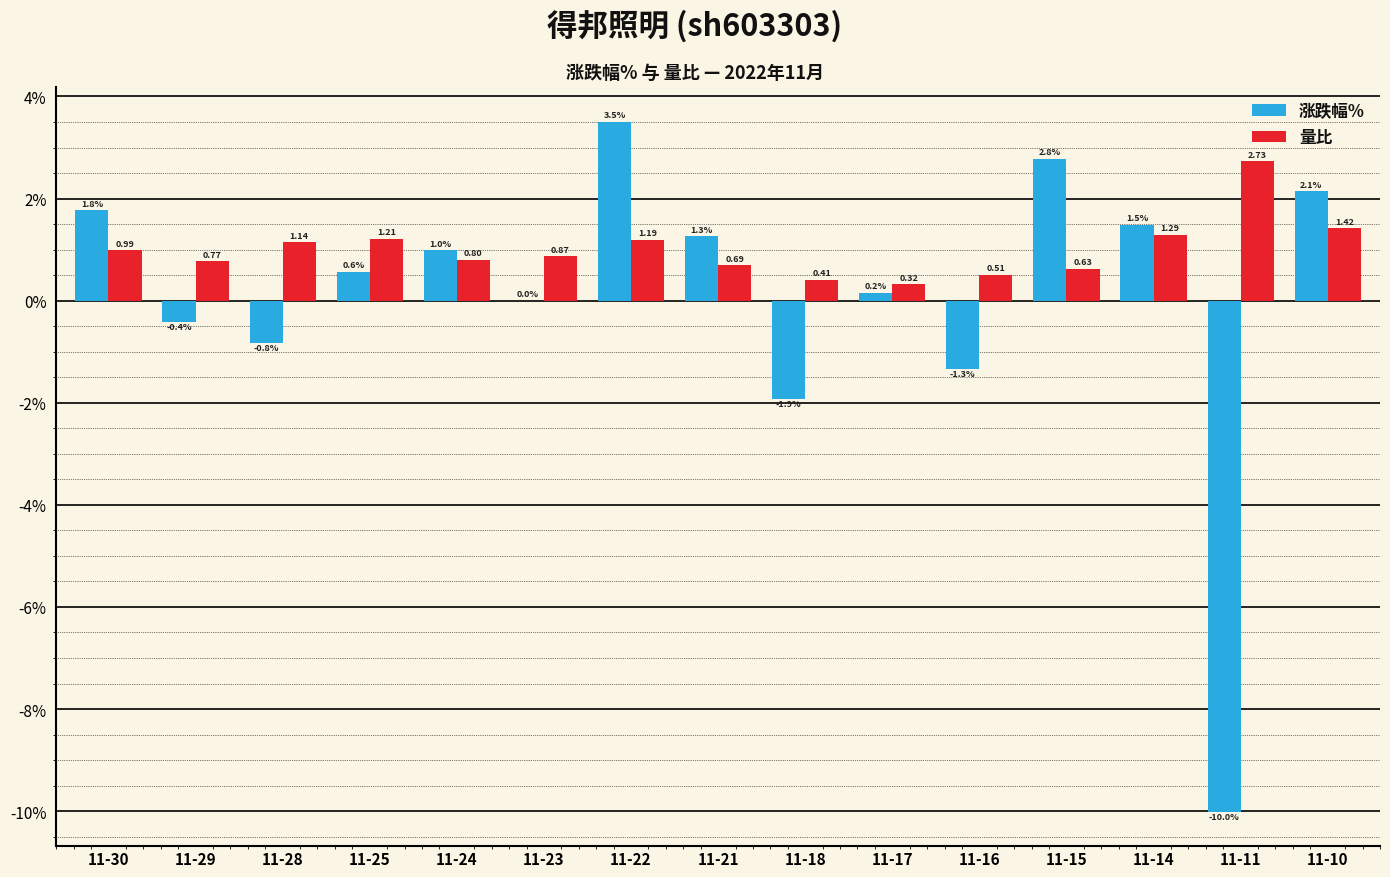

What are all the series names shown in the legend?

涨跌幅%, 量比